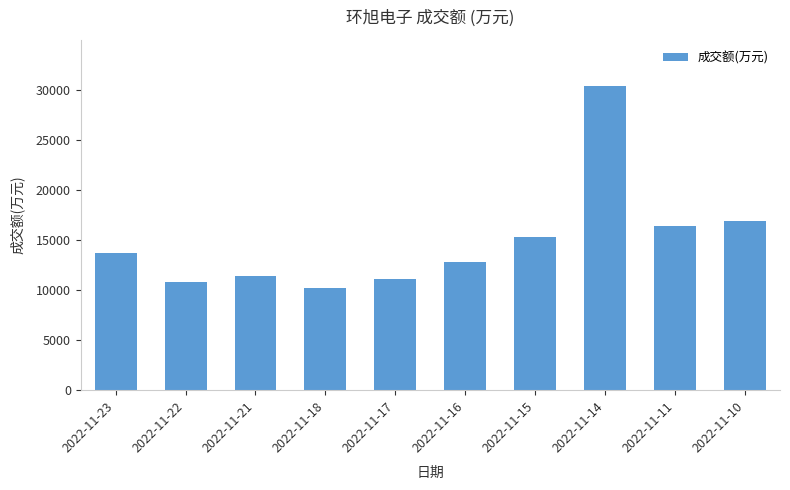

Between 2022-11-22 and 2022-11-15, which is larger?

2022-11-15